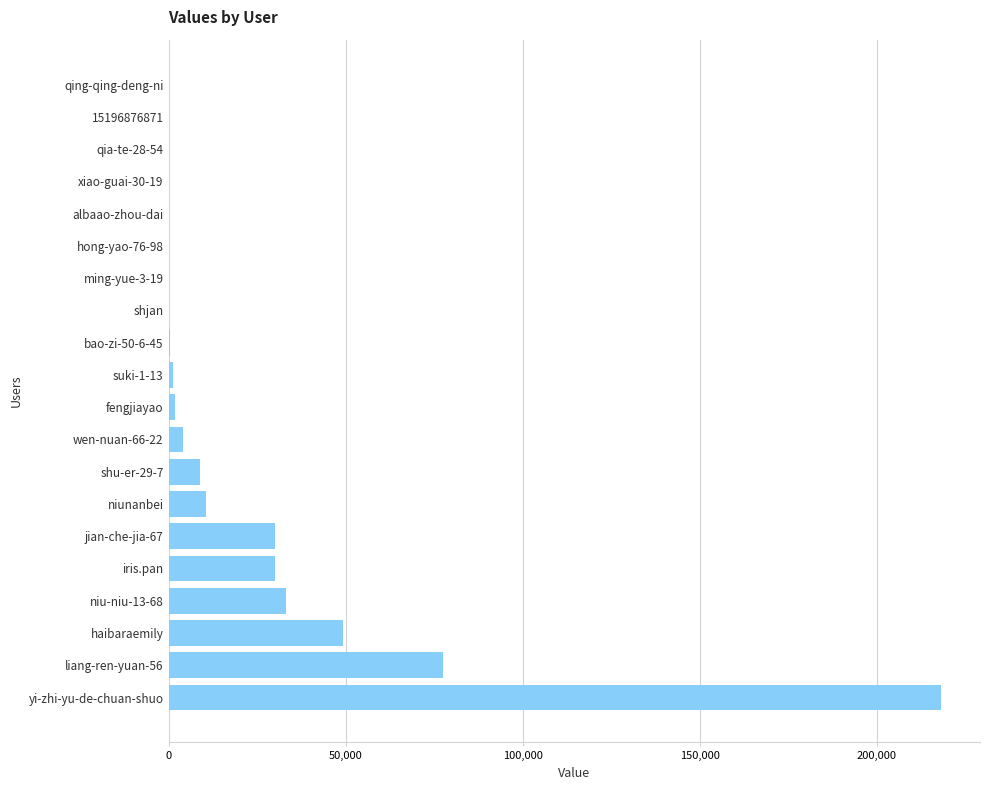

Is it true that the value at iris.pan is 30160?

True